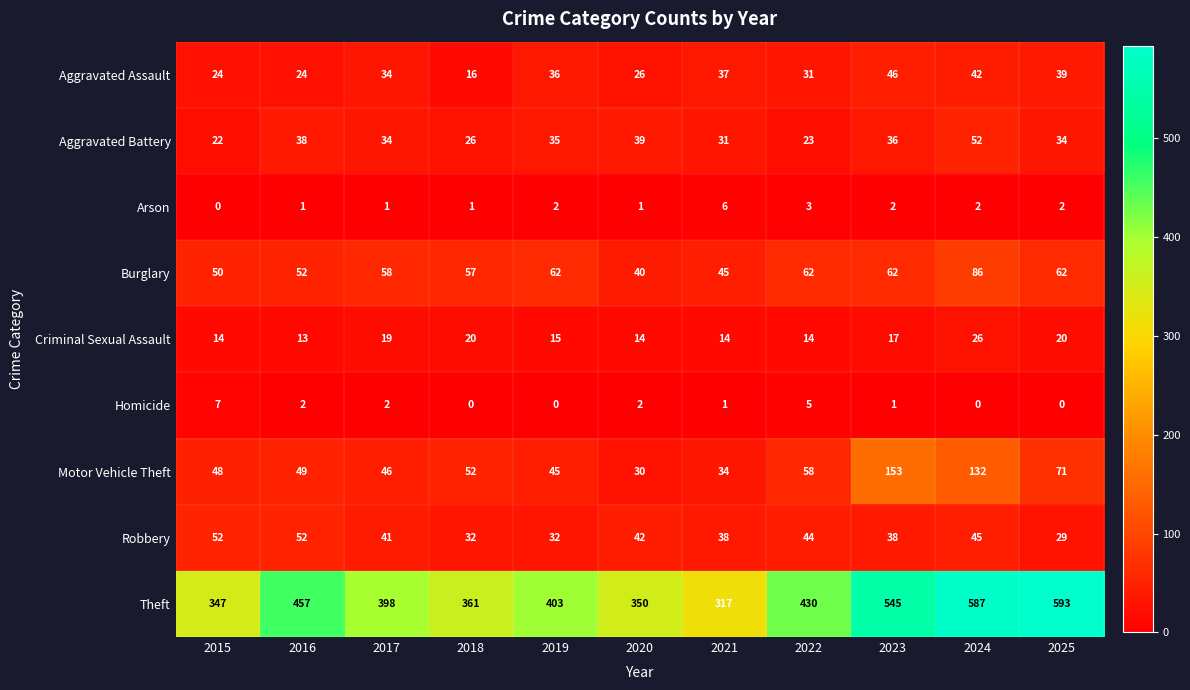

Which category has the lowest value in the Robbery series?

2025